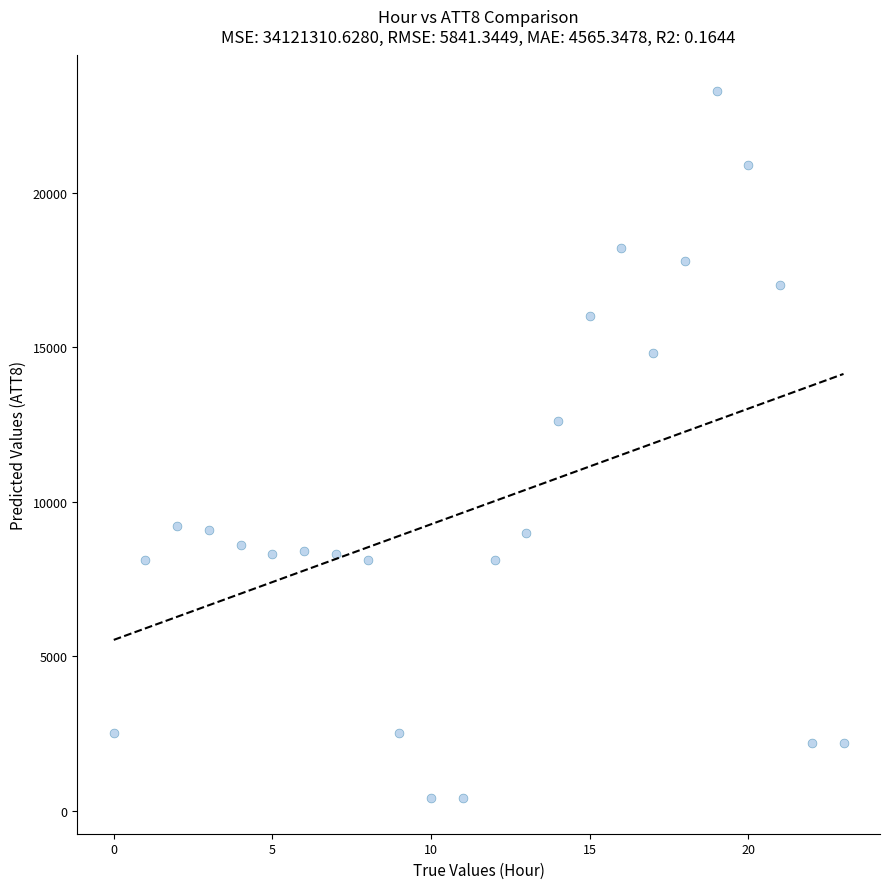

What Y value in the scatter plot is closest to 11850?

12600